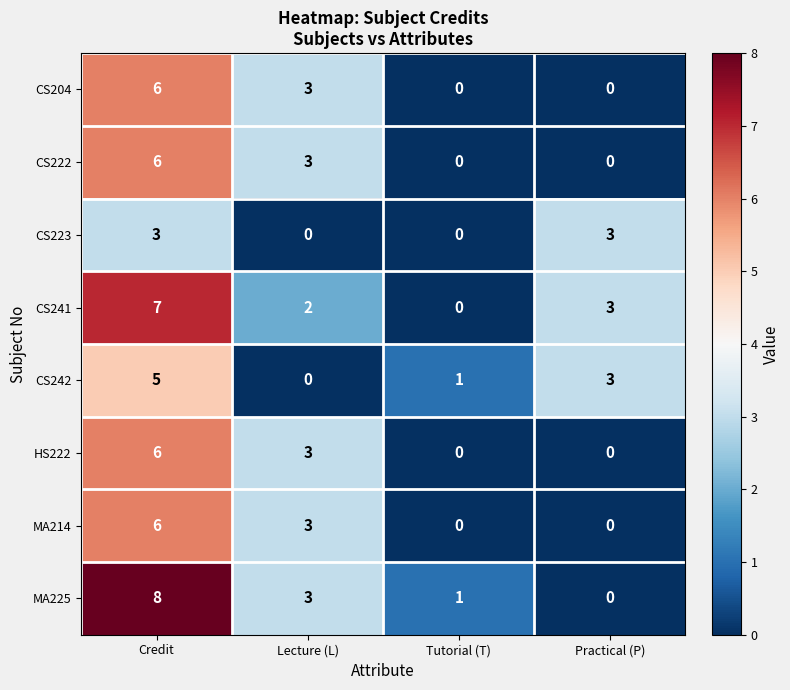

How many series are shown in this chart?

8